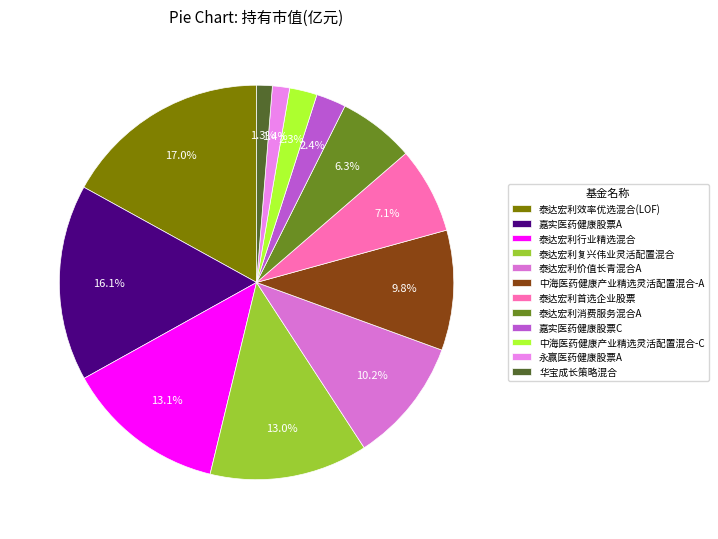

Count the number of slices in the pie.

12